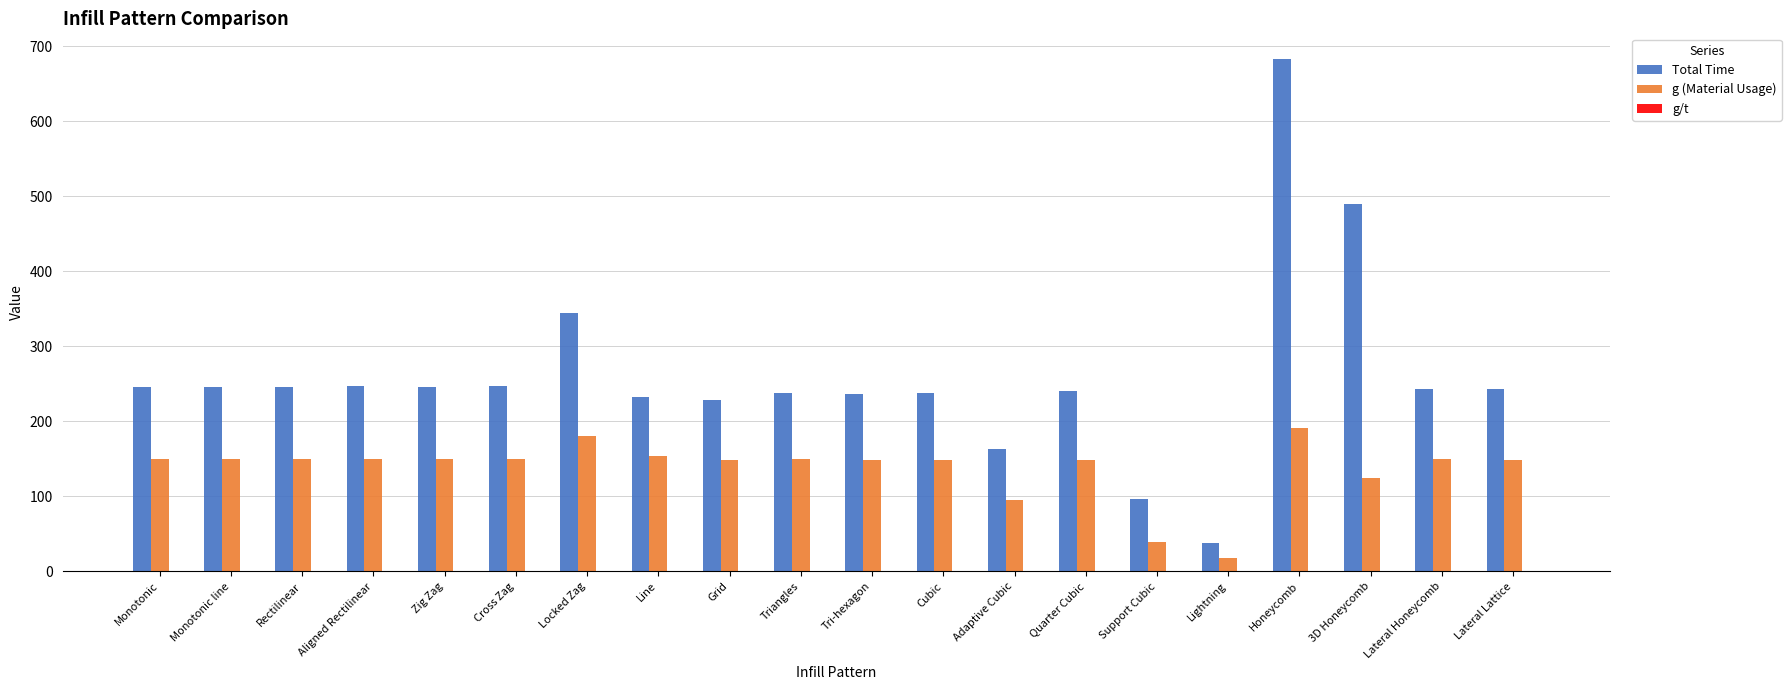

The value of Total Time at Line is 233.0. True or false?

True